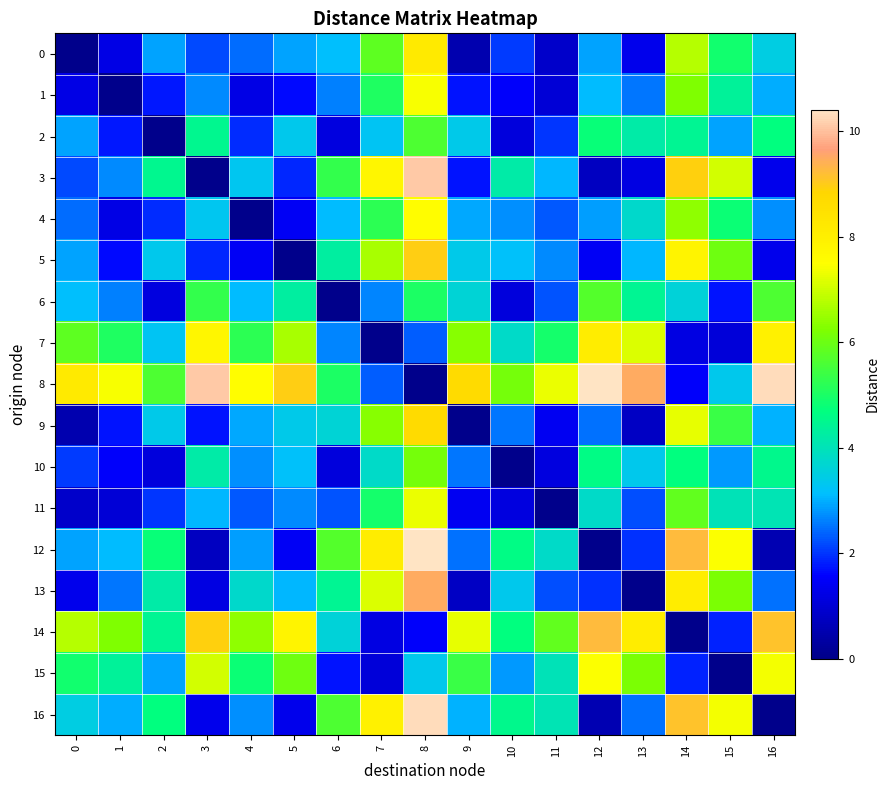

Rank the series at 0 from highest to lowest value.

8, 14, 7, 15, 16, 6, 12, 2, 5, 4, 3, 10, 13, 1, 11, 9, 0